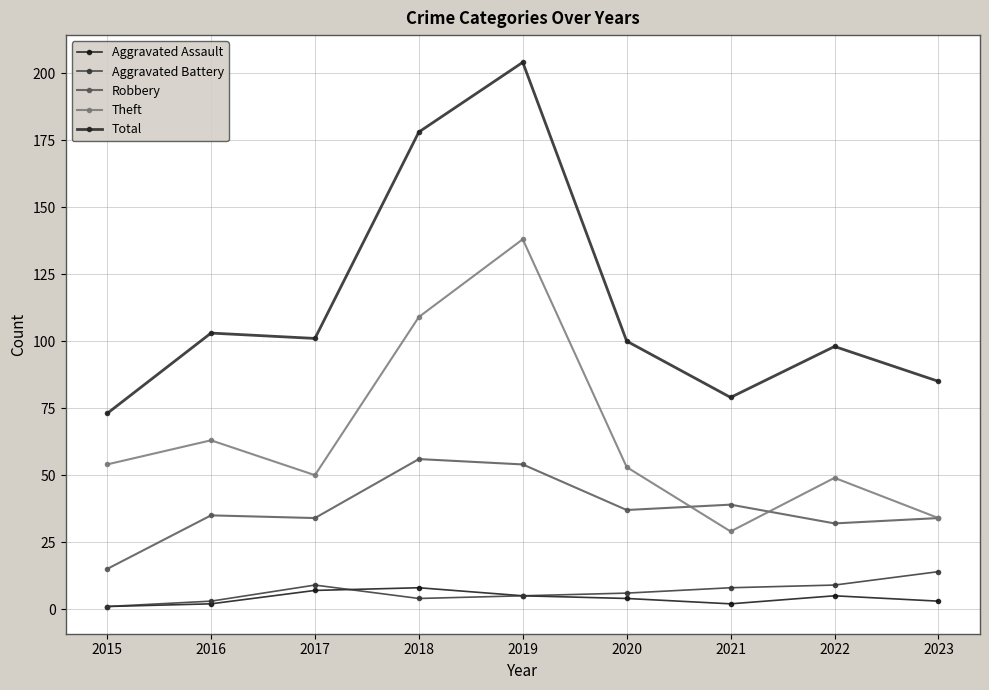

What is the sum of all Total values?

1021